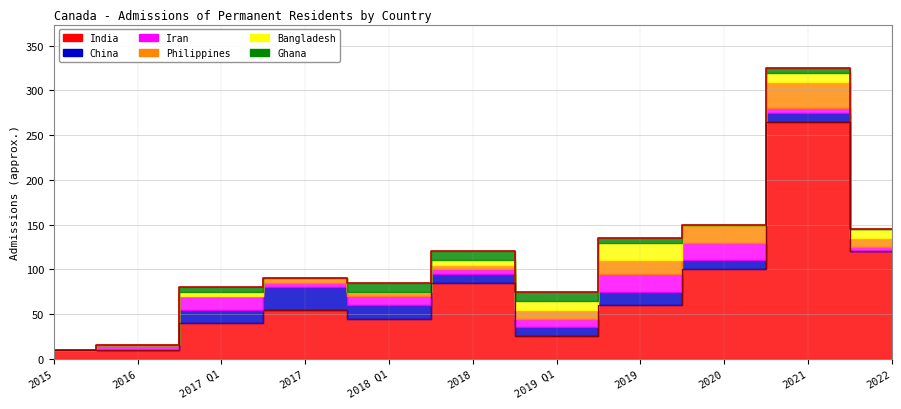

How many lines are shown in the chart?

6